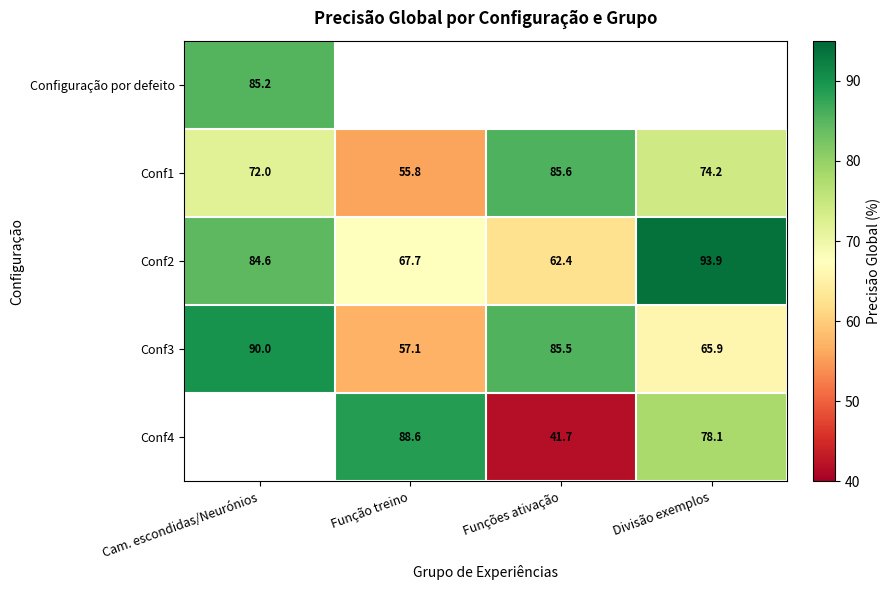

Is it true that Conf1 equals 55.8 at Função treino?

True